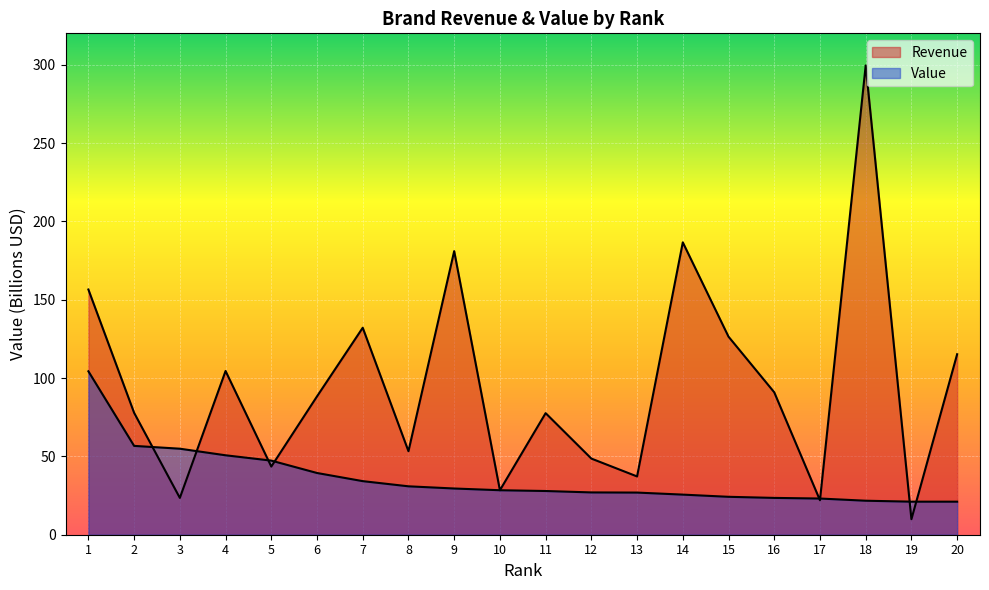

Is it true that Value equals 17.0 at 10?

False